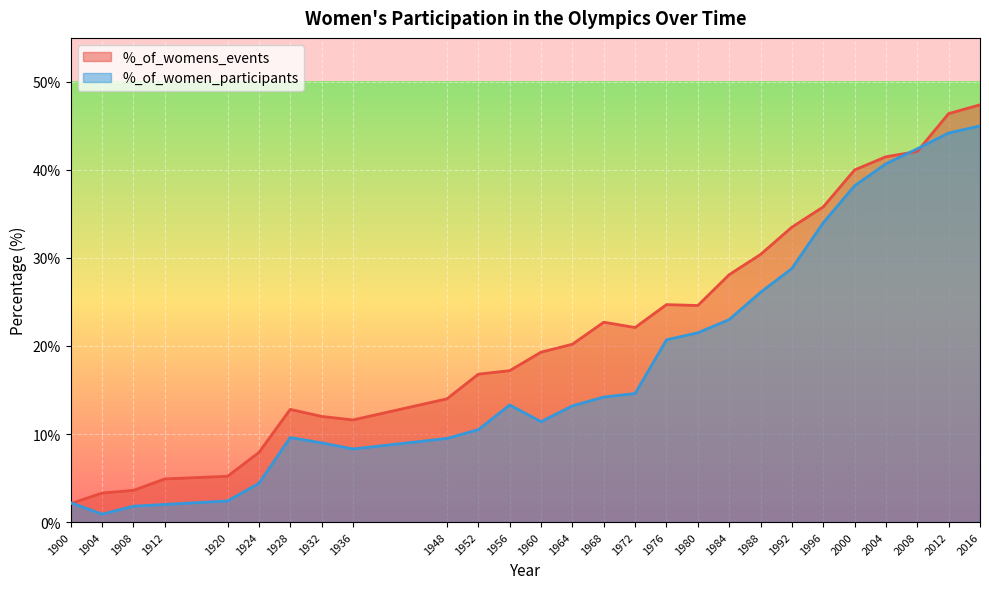

Where do %_of_women_participants and %_of_womens_events first cross each other?

1900 and 1904